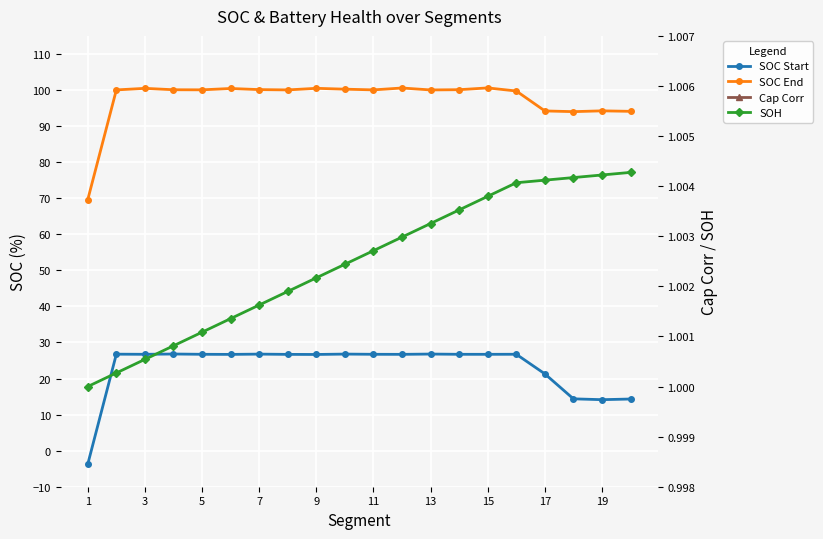

Between 1 and 11, which is larger?

11